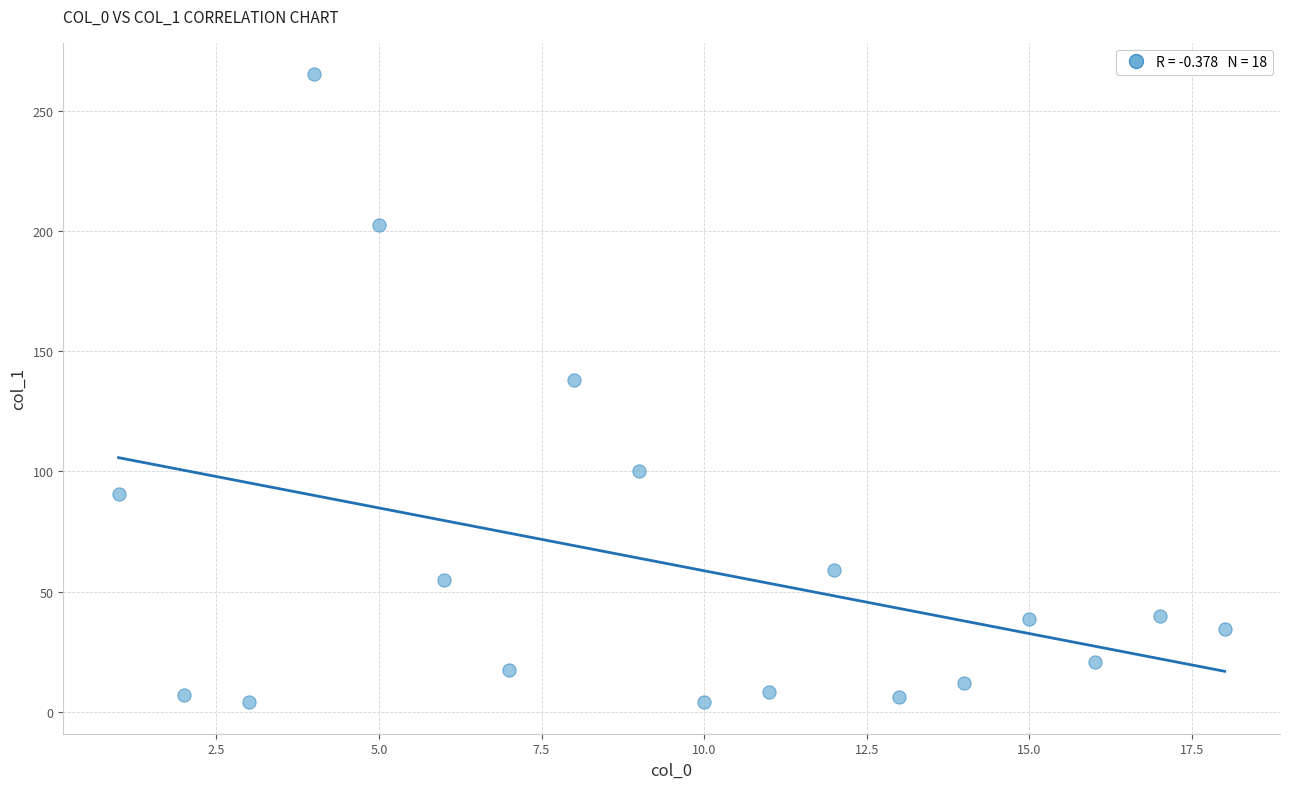

What Y value in the scatter plot is closest to 134?

138.0